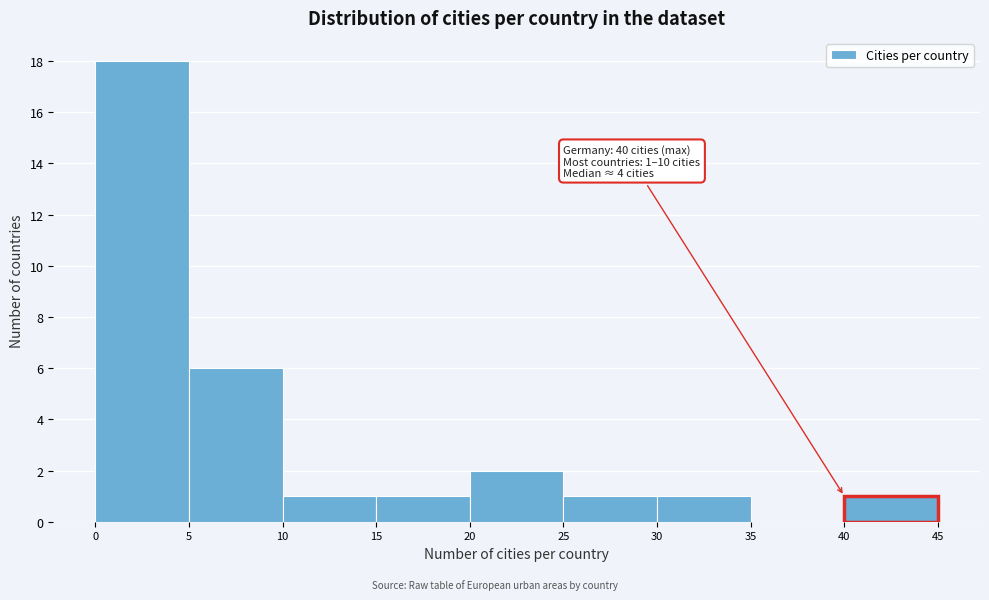

Over which range of the x-axis is the bar tallest?

0 to 5